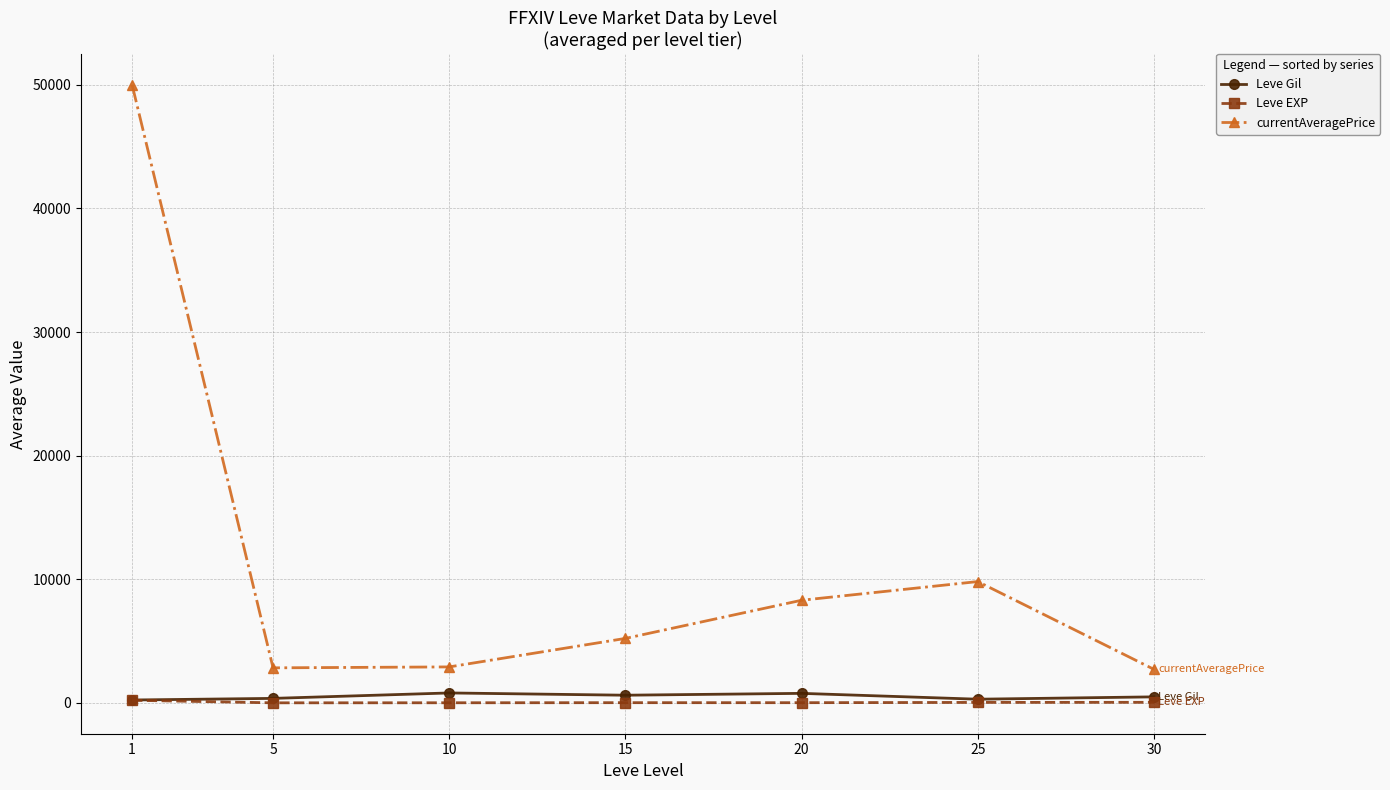

What is the value of the currentAveragePrice point at the 4th from the left?

5215.3